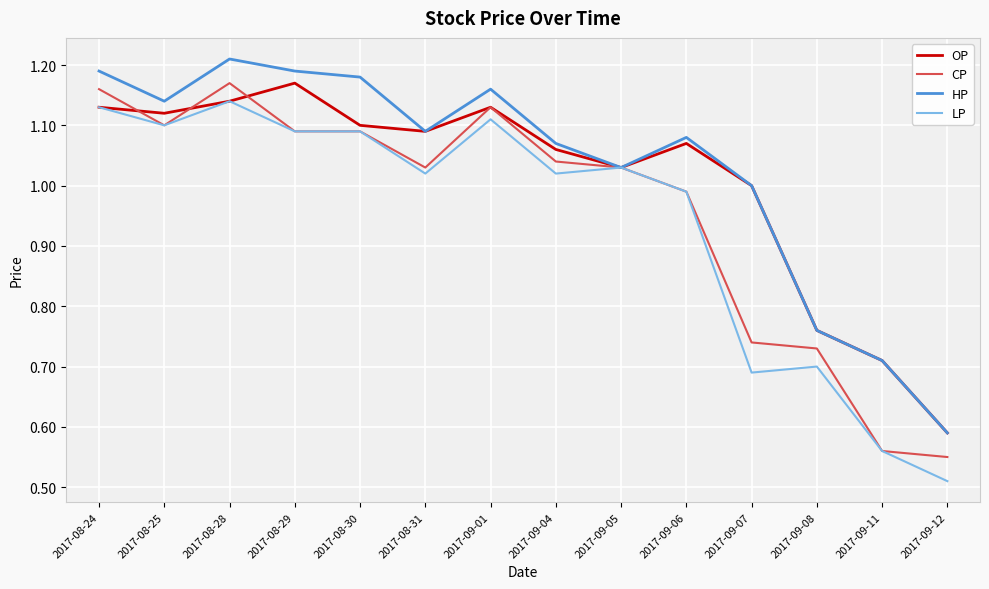

What is the total value across all series at 2017-08-28?

4.7